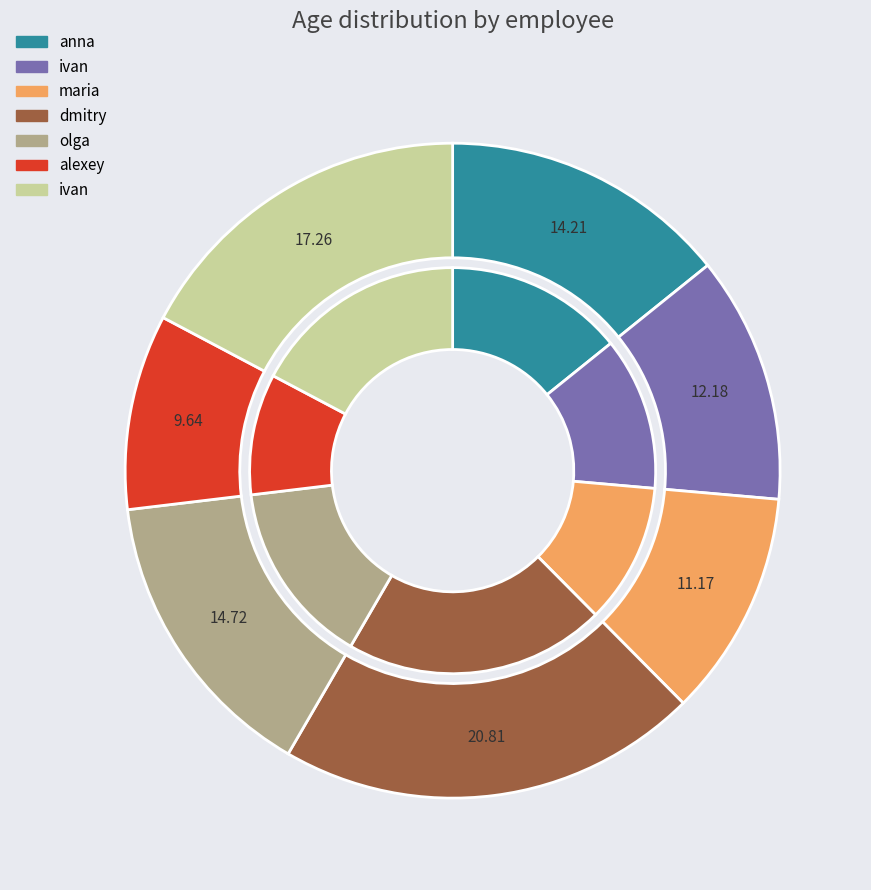

The ivan slice represents 23% of the pie. True or false?

False